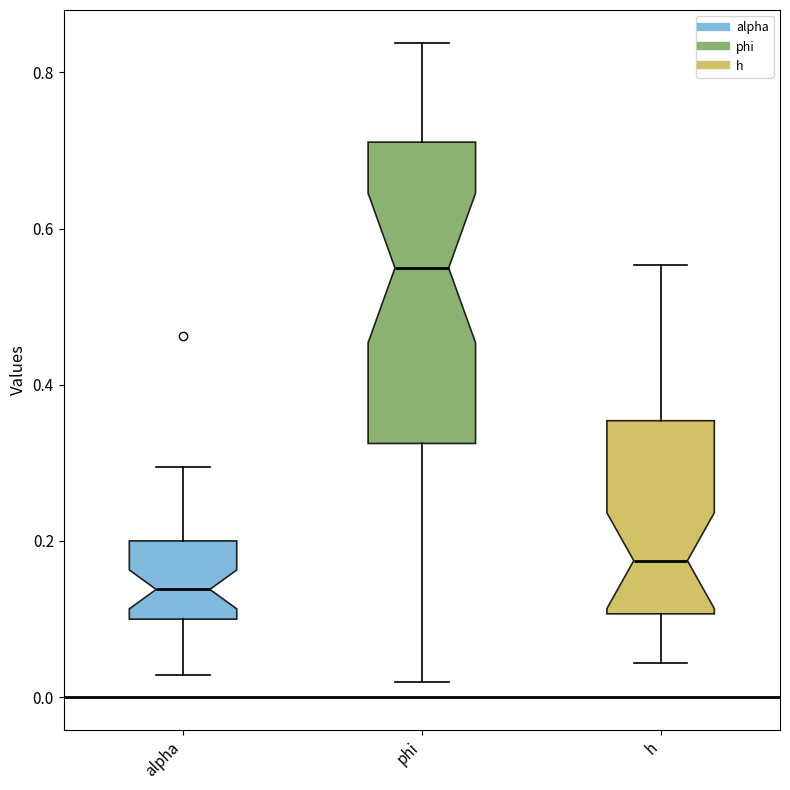

Which box has the lowest median line?

alpha